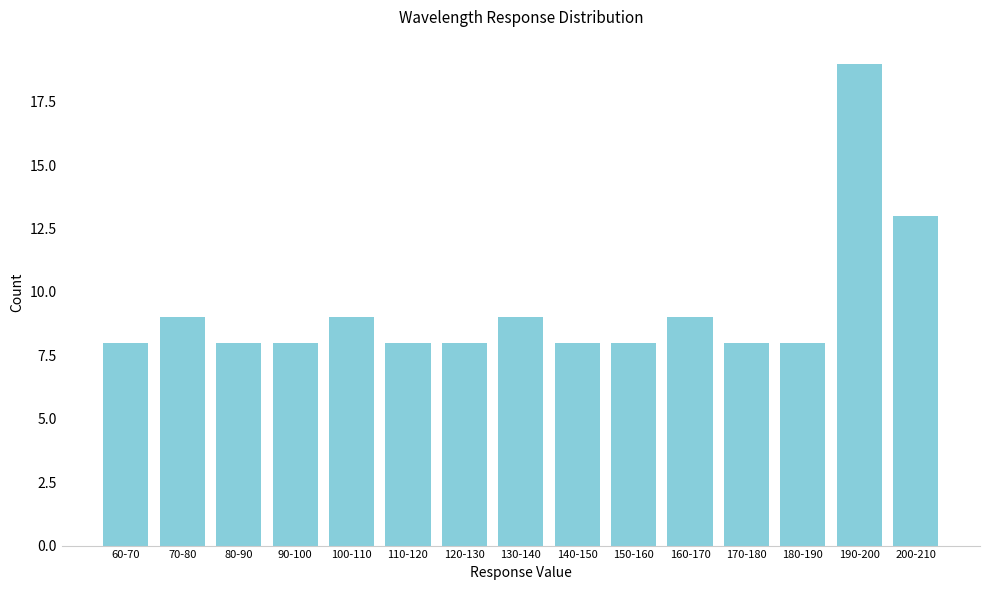

Reading left to right, list all the values displayed in this chart.

8	9	8	8	9	8	8	9	8	8	9	8	8	19	13